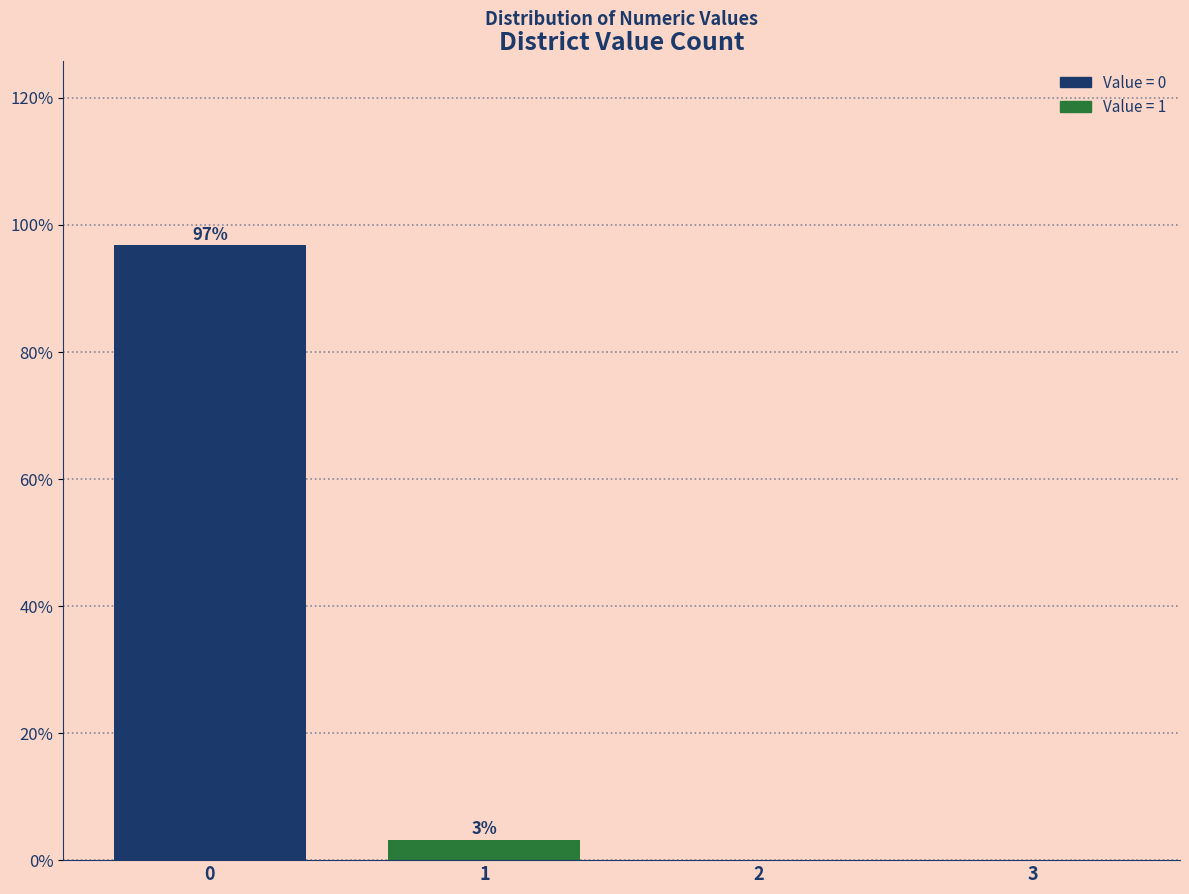

Over which range of the x-axis is the bar tallest?

-0.5 to 0.5